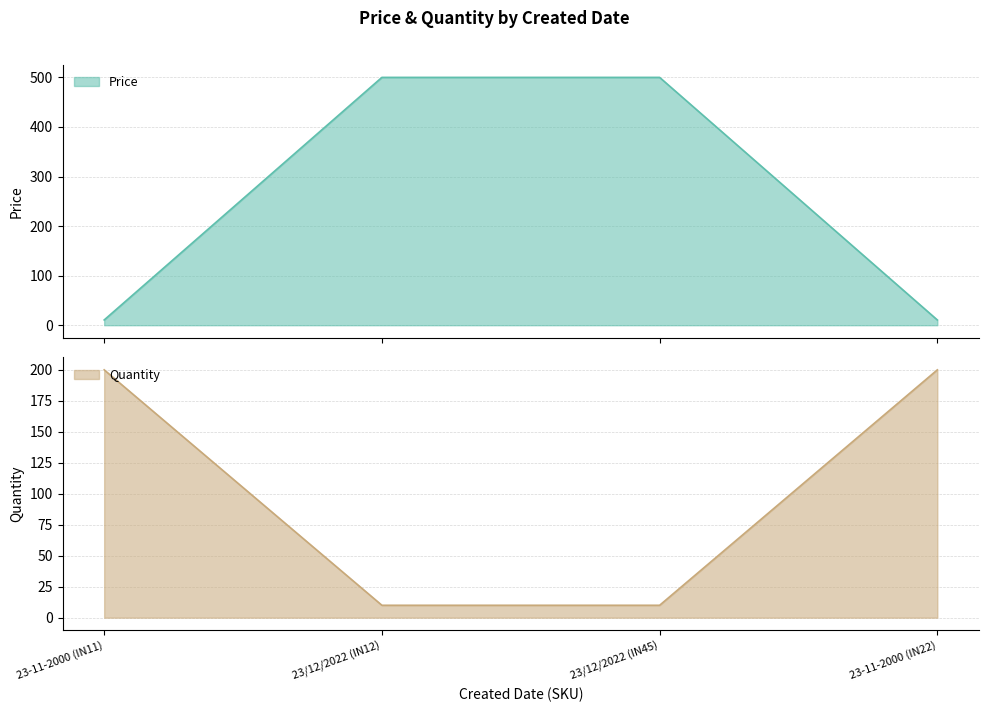

True or false: Price has more than 2 interior local peaks.

False